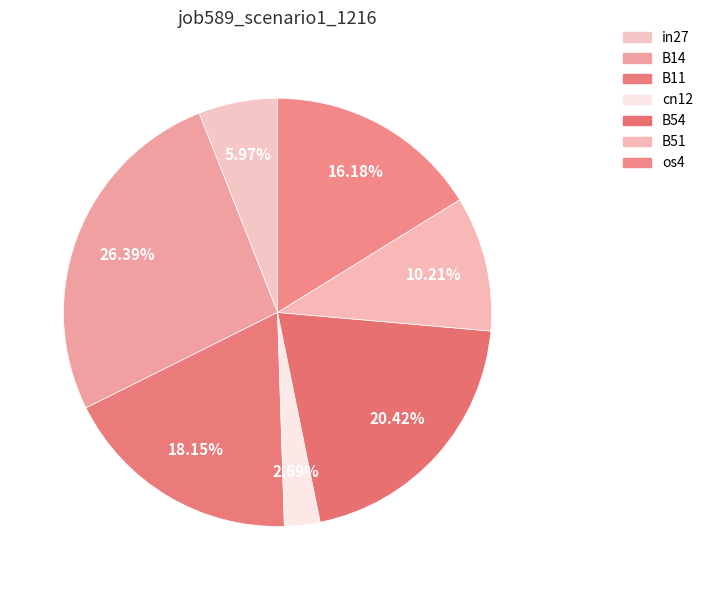

To the nearest percent, what portion does B14 represent?

26%